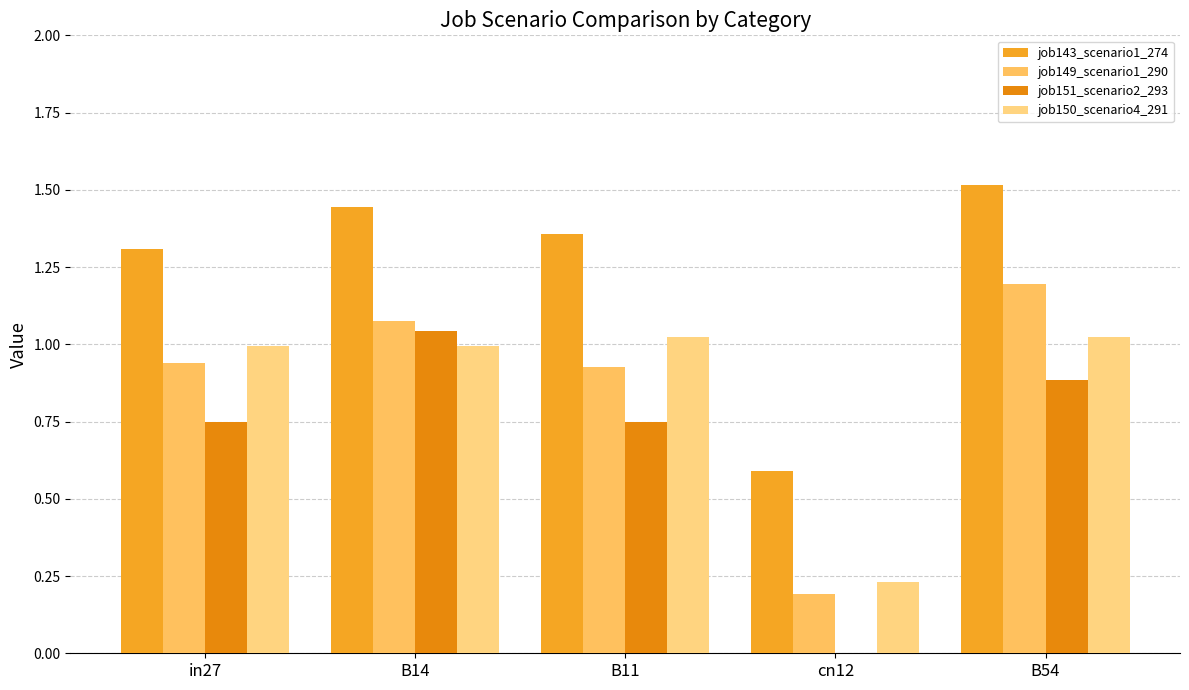

Is the value of job150_scenario4_291 at B11 greater than the value of job151_scenario2_293 at B54?

Yes